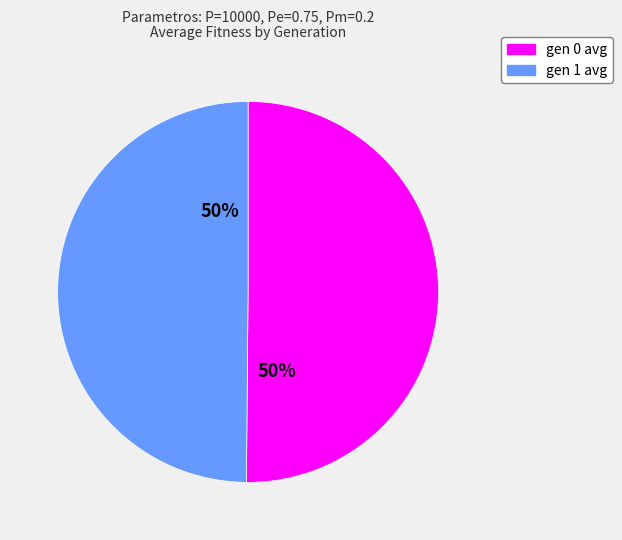

Is it true that gen 0 avg is 38% of the pie?

False